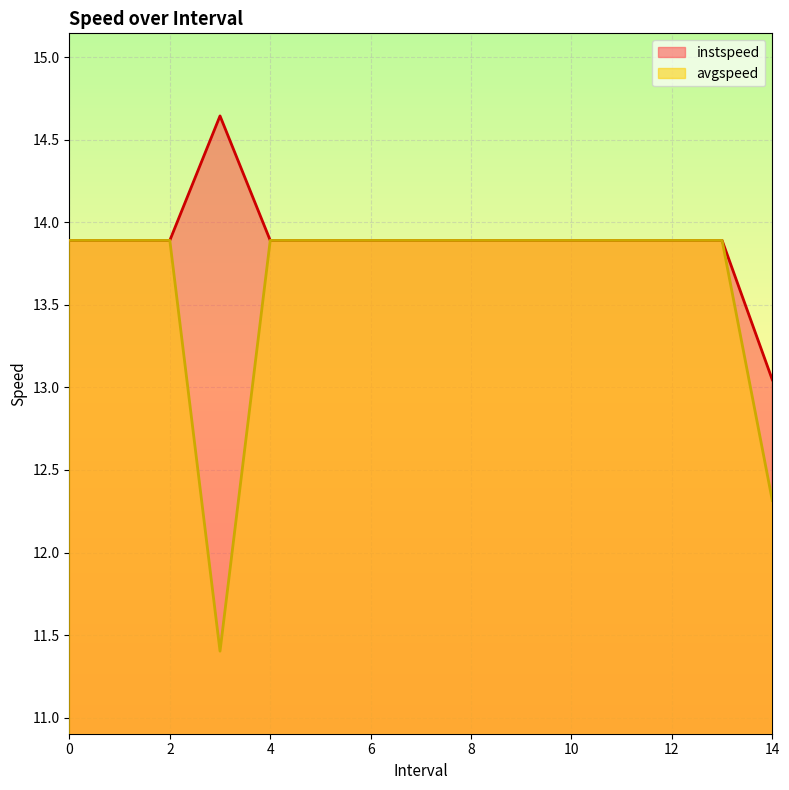

The value of instspeed at 14.0 is 13.0. True or false?

True